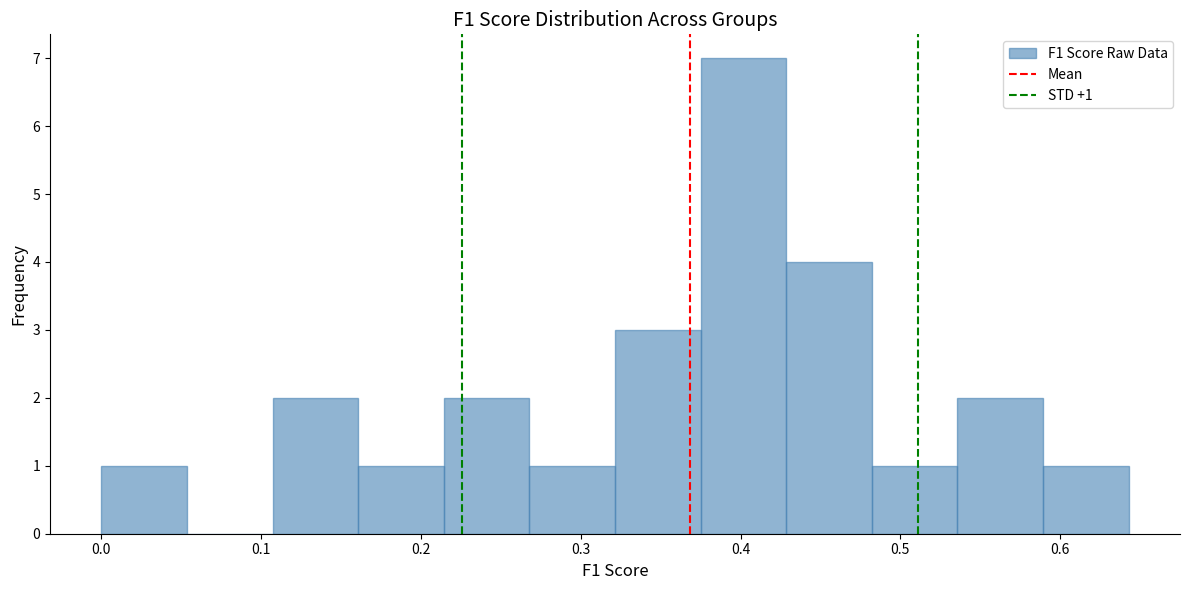

Which range on the x-axis has the tallest bar?

0.38 to 0.43